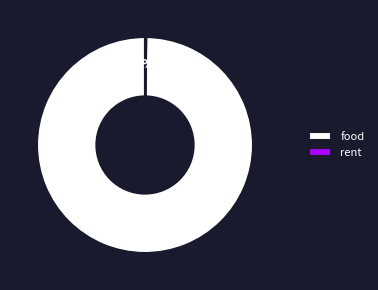

To the nearest percent, what portion does food represent?

100%